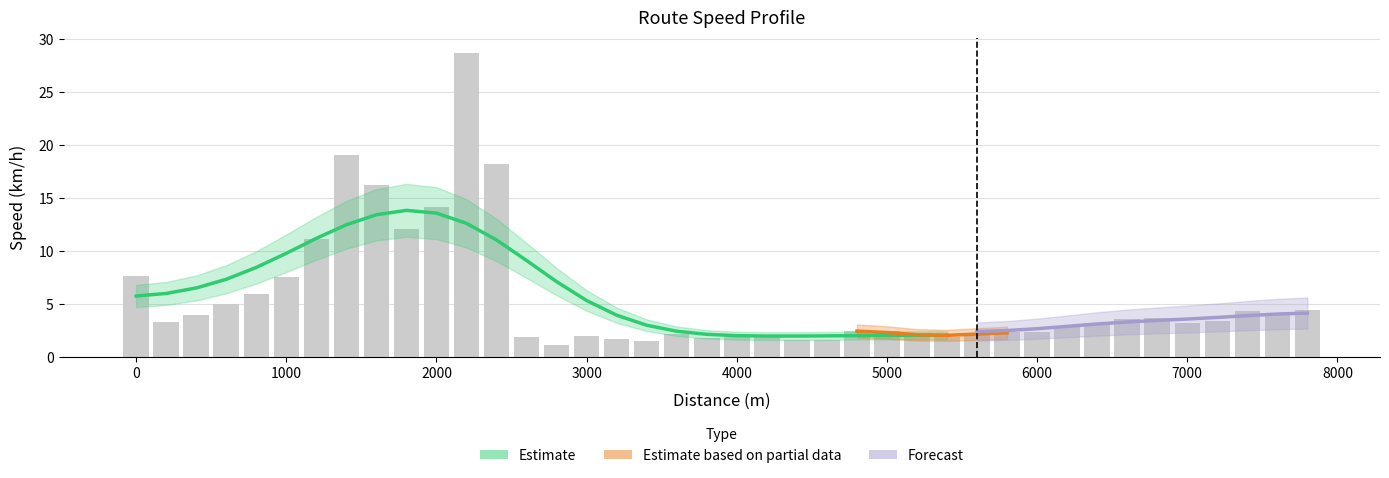

What is the difference between the maximum and minimum values?

27.5